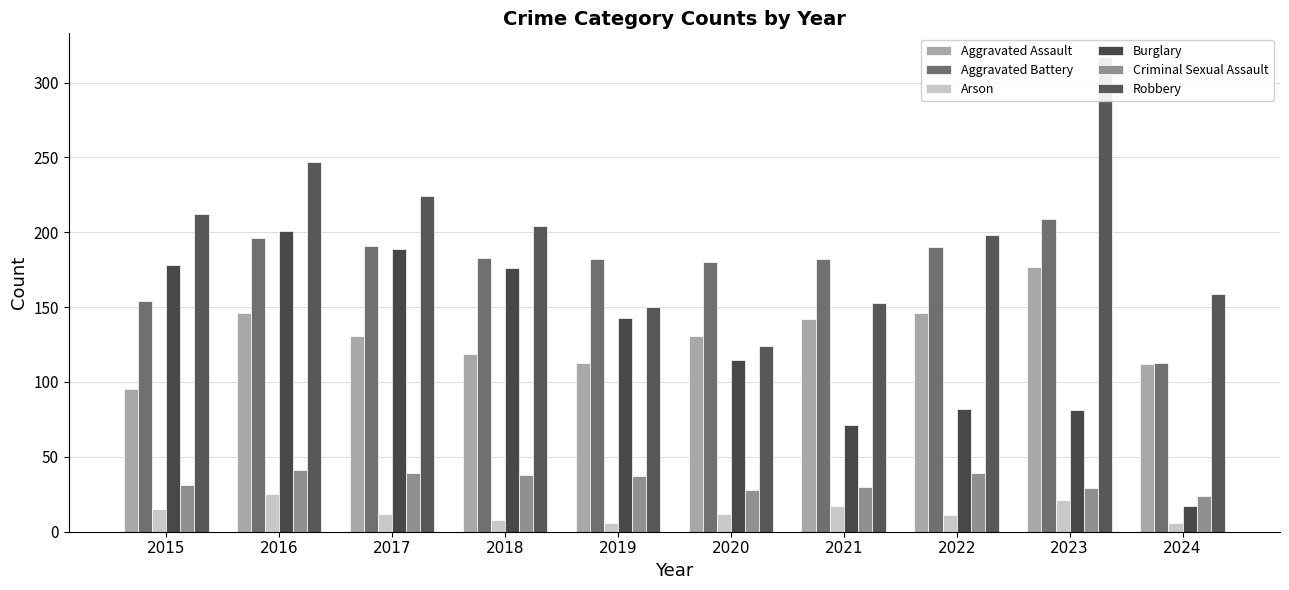

What is the difference between the maximum and minimum values in the Robbery series?

193